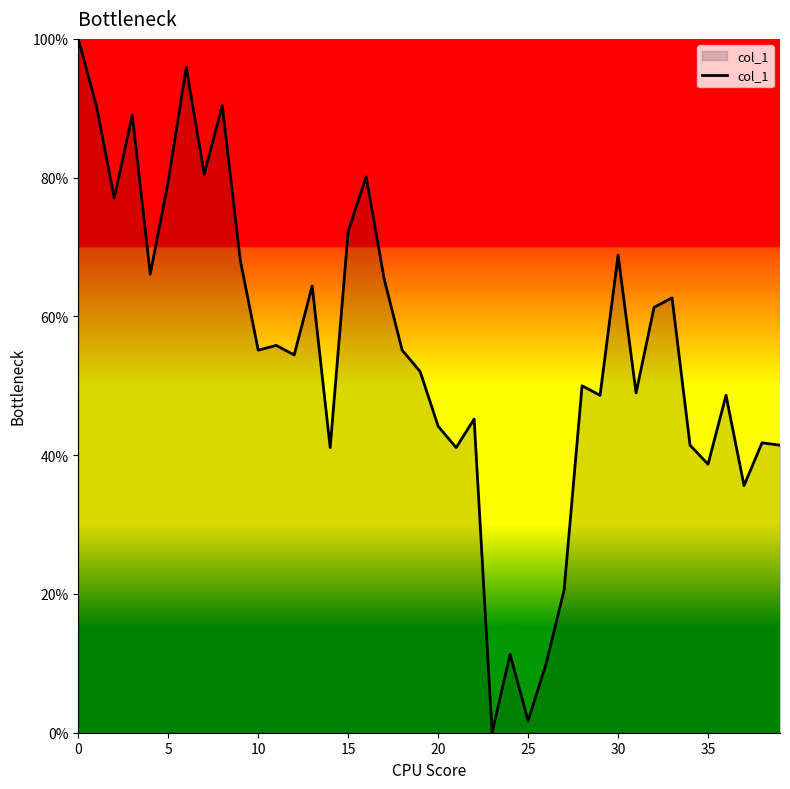

What is the difference between the maximum and minimum values?

100.0